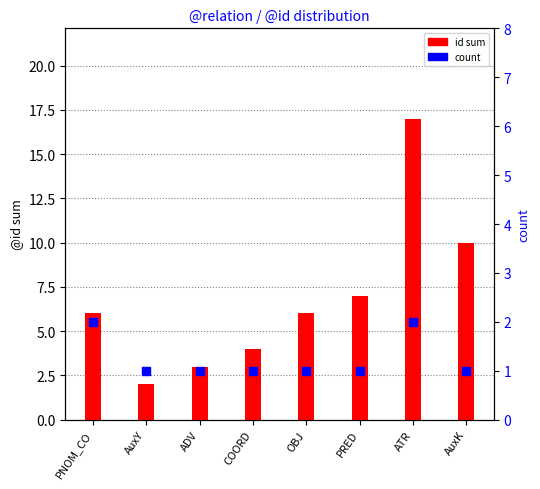

Which series contains the lowest Y value?

count